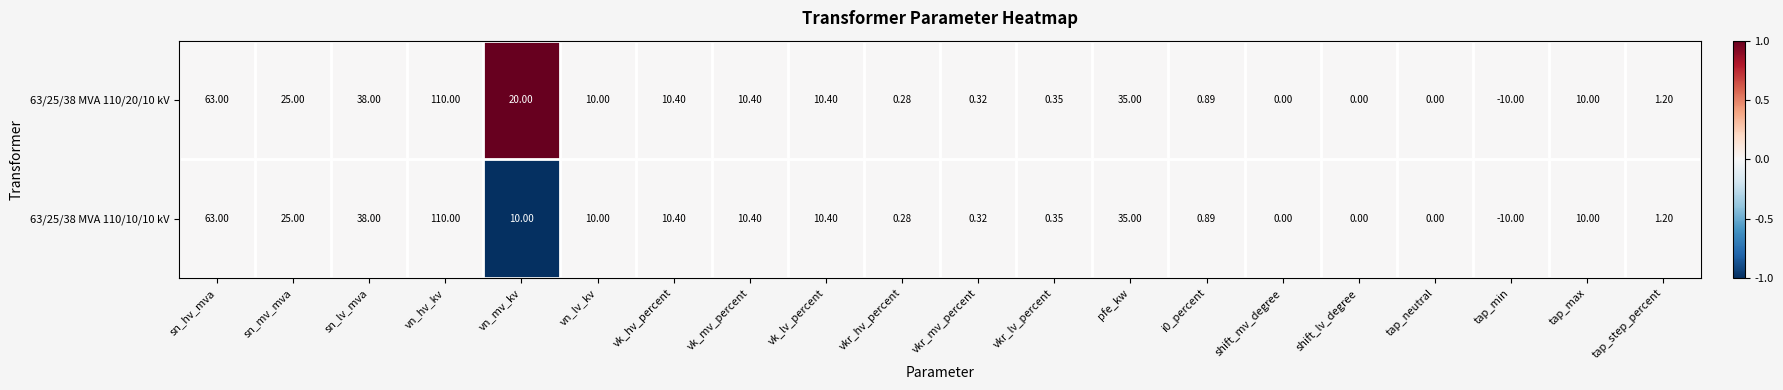

At which label does 63/25/38 MVA 110/10/10 kV reach its peak?

vn_hv_kv